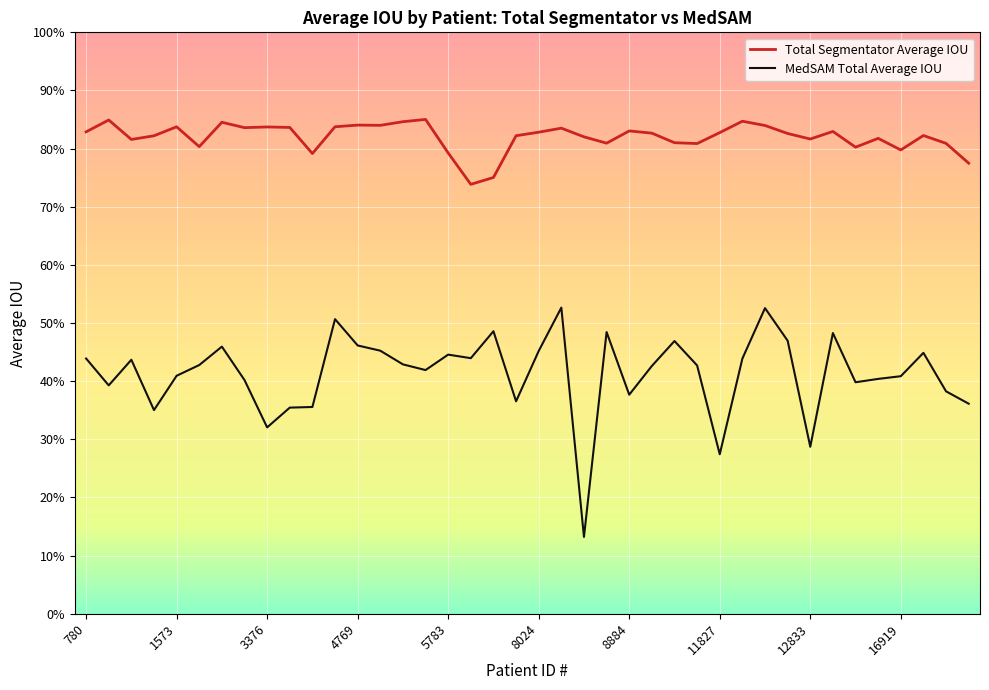

Reading left to right, extract all data points from this chart.

Total Segmentator Average IOU: 780=0.8	1363=0.8	1480=0.8	1542=0.8	1573=0.8	1868=0.8	2243=0.8	3168=0.8	3376=0.8	3882=0.8	3992=0.8	4202=0.8	4769=0.8	5002=0.8	5671=0.8	5782=0.9	5783=0.8	6078=0.7	6125=0.8	6376=0.8	8024=0.8	8330=0.8	8574=0.8	8744=0.8	8884=0.8	9926=0.8	10633=0.8	10921=0.8	11827=0.8	11988=0.8	12281=0.8	12292=0.8	12833=0.8	14267=0.8	15206=0.8	16092=0.8	16919=0.8	17481=0.8	17960=0.8	18480=0.8
MedSAM Total Average IOU: 780=0.4	1363=0.4	1480=0.4	1542=0.4	1573=0.4	1868=0.4	2243=0.5	3168=0.4	3376=0.3	3882=0.4	3992=0.4	4202=0.5	4769=0.5	5002=0.5	5671=0.4	5782=0.4	5783=0.4	6078=0.4	6125=0.5	6376=0.4	8024=0.5	8330=0.5	8574=0.1	8744=0.5	8884=0.4	9926=0.4	10633=0.5	10921=0.4	11827=0.3	11988=0.4	12281=0.5	12292=0.5	12833=0.3	14267=0.5	15206=0.4	16092=0.4	16919=0.4	17481=0.4	17960=0.4	18480=0.4